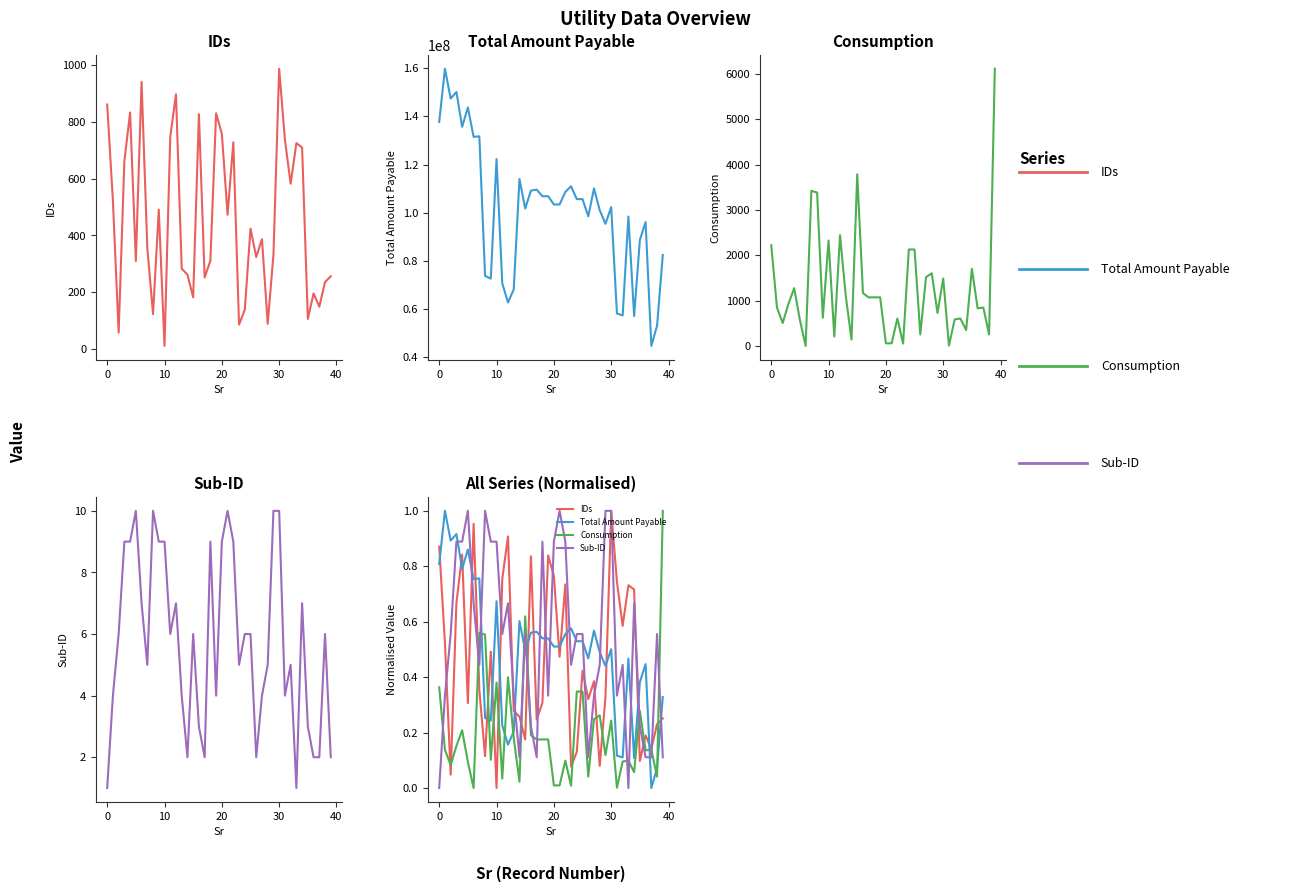

Does the chart have visible grid lines?

No